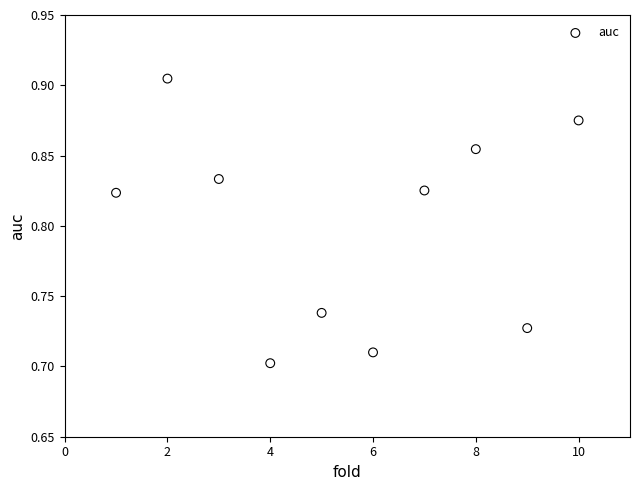

What is the average X value?

5.5